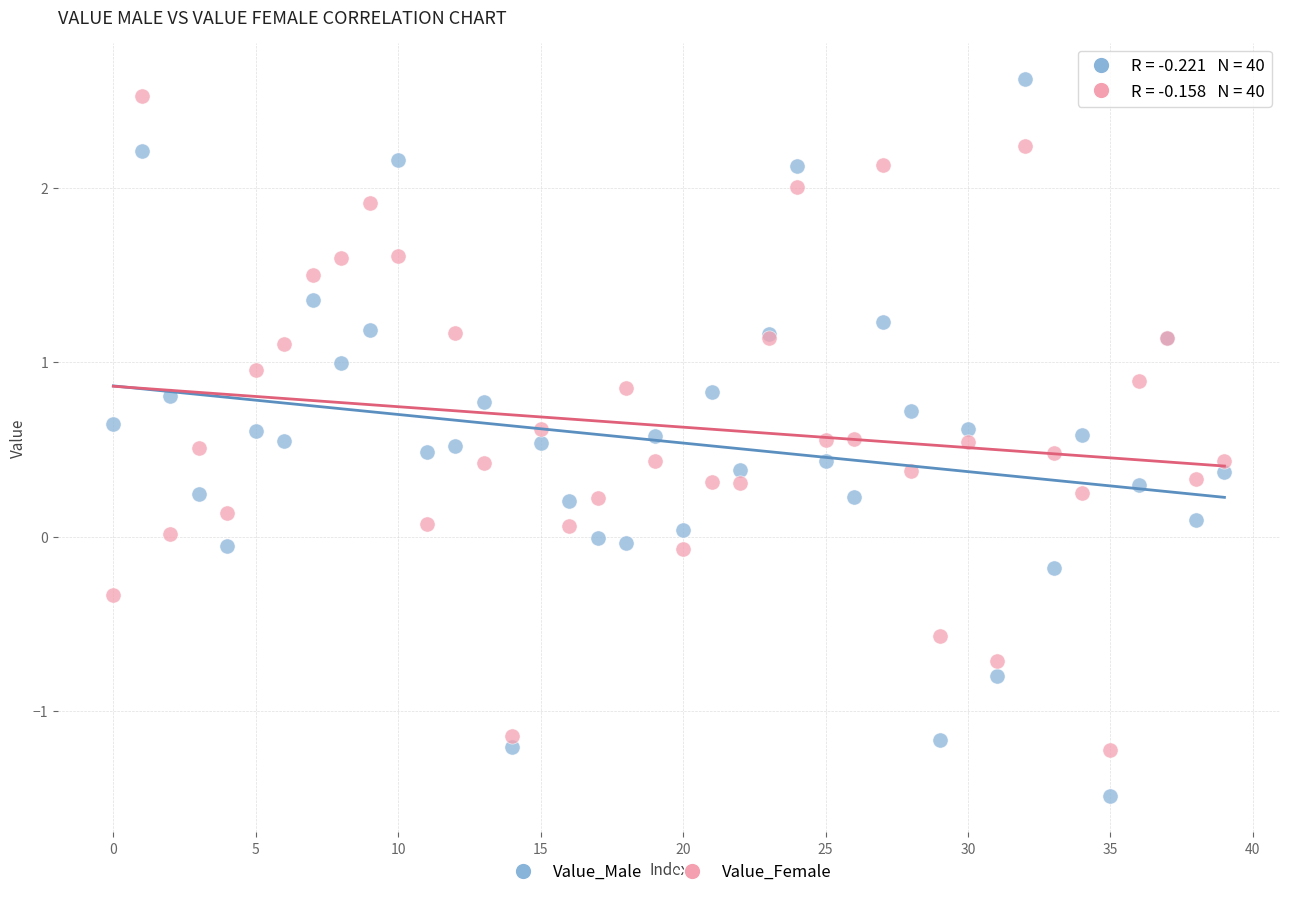

Which series reaches the minimum Y coordinate?

Value_Male